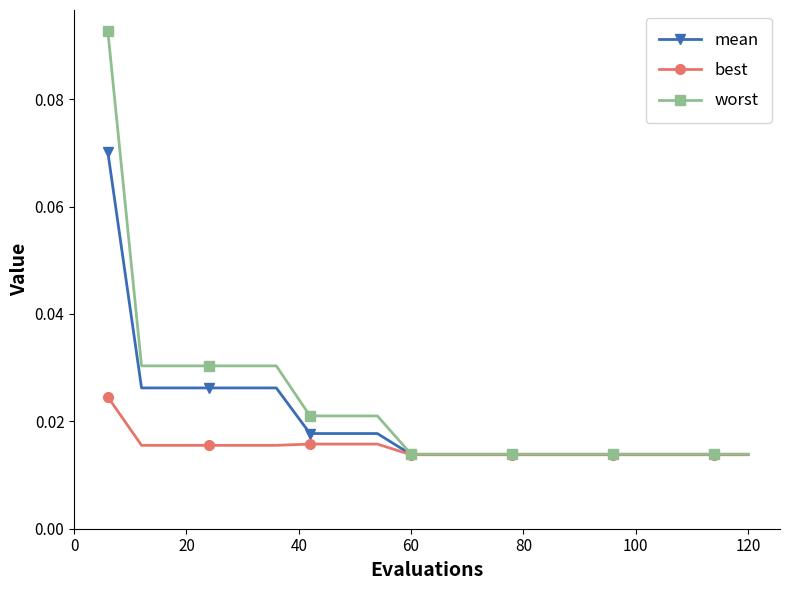

At how many categories does at least one series exceed 0?

20